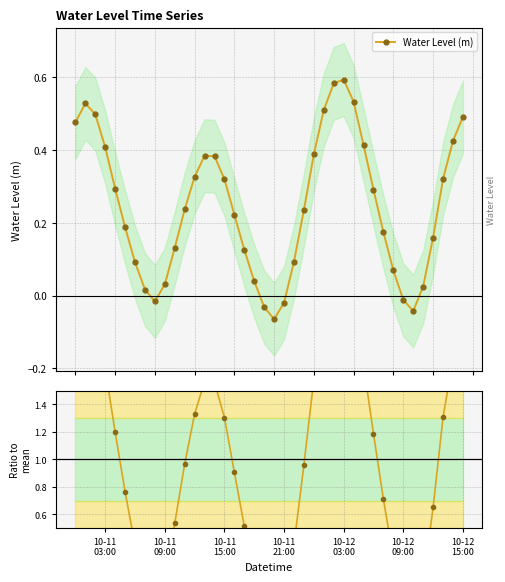

What is the sum of all Ratio to mean values?

40.0